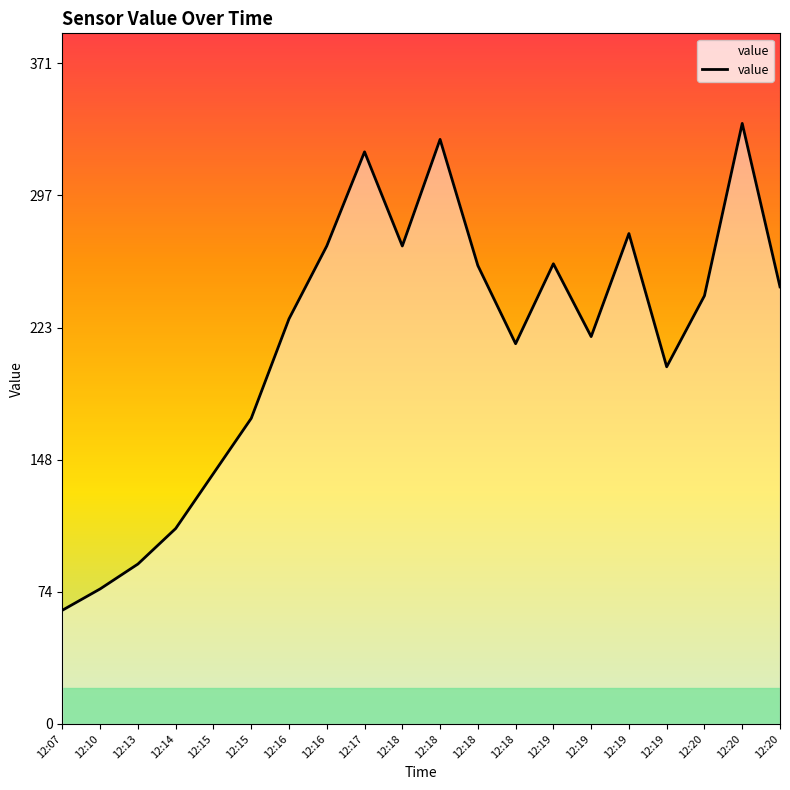

Rank the categories by value from highest to lowest.

12:20, 12:18, 12:17, 12:19, 12:16, 12:18, 12:19, 12:18, 12:20, 12:20, 12:16, 12:19, 12:18, 12:19, 12:15, 12:15, 12:14, 12:13, 12:10, 12:07